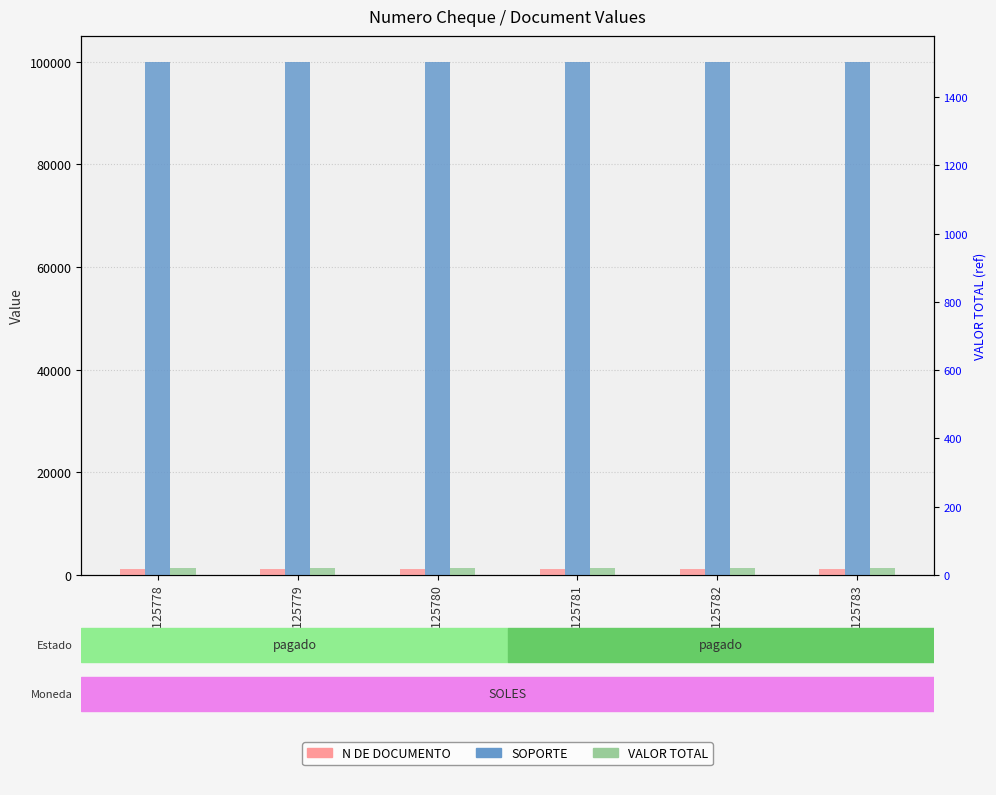

The value of N DE DOCUMENTO at 5125778 is 329.8. True or false?

False